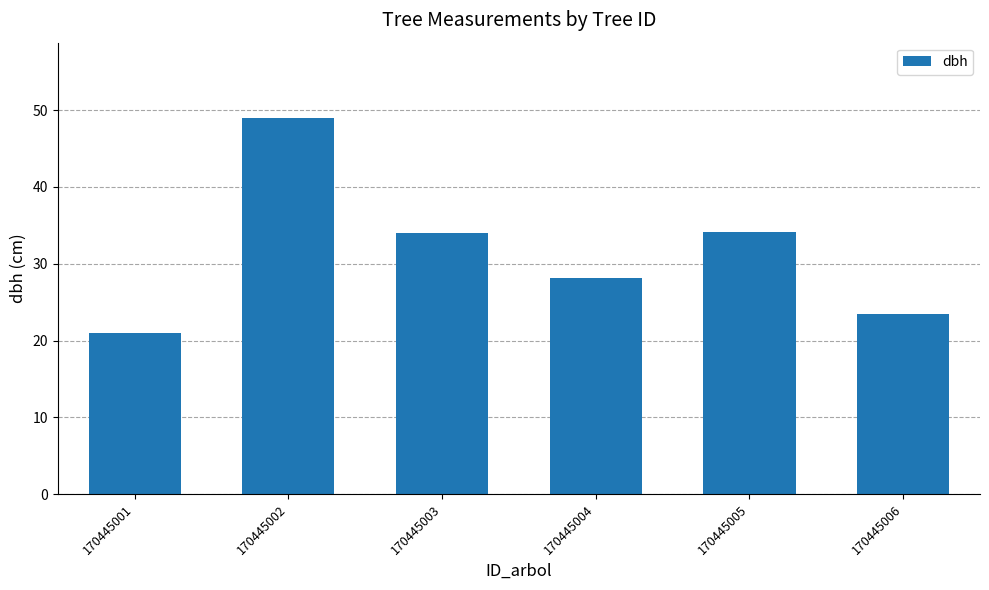

Which has a higher value, 170445002 or 170445005?

170445002